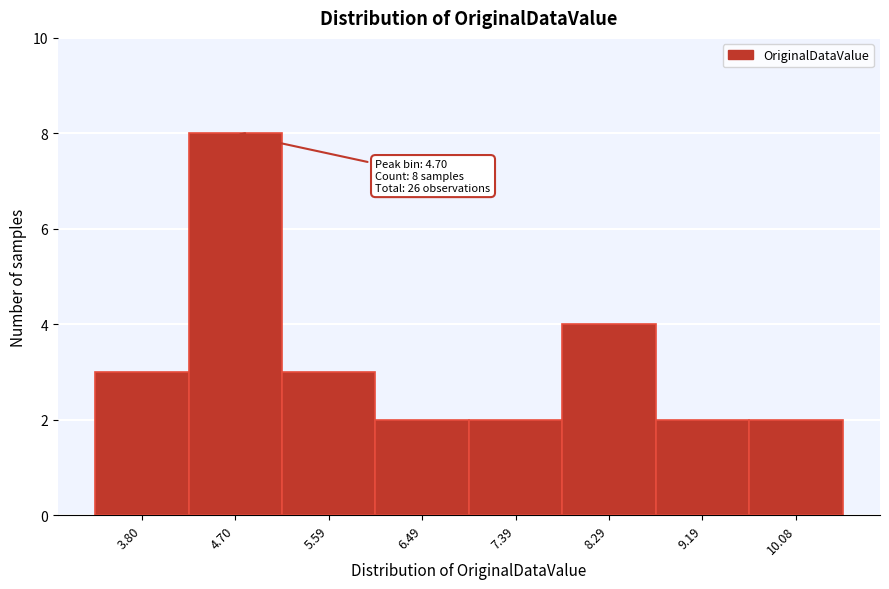

Reading left to right, what are all the values shown in this chart?

3.80=3	4.70=8	5.59=3	6.49=2	7.39=2	8.29=4	9.19=2	10.08=2